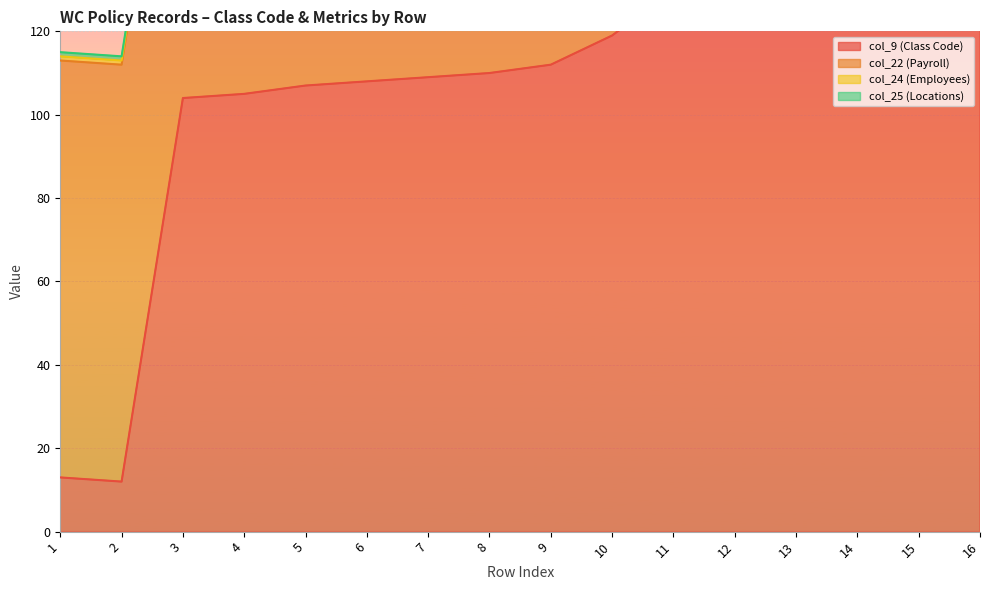

True or false: col_24 (Employees) and col_9 (Class Code) intersect in this chart.

False